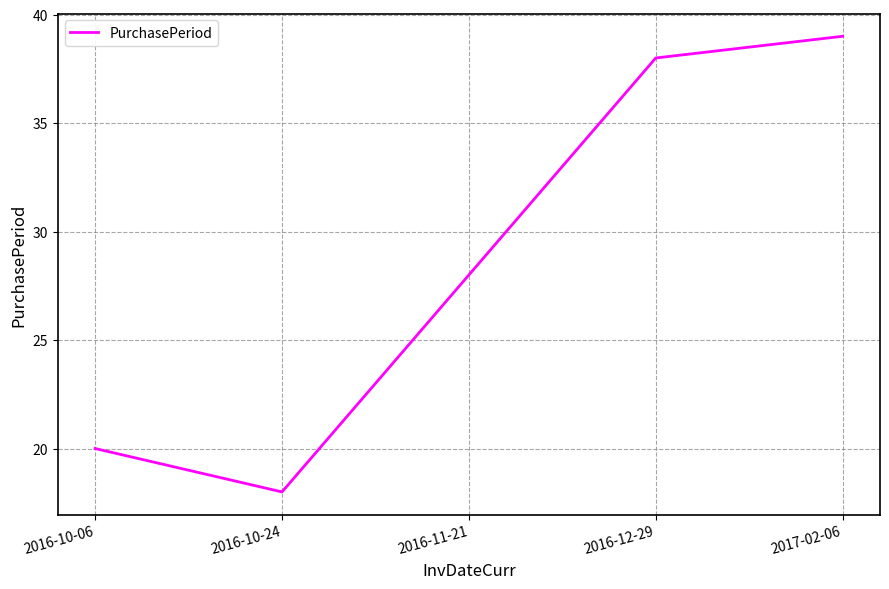

Reading left to right, extract all data points from this chart.

20	18	28	38	39